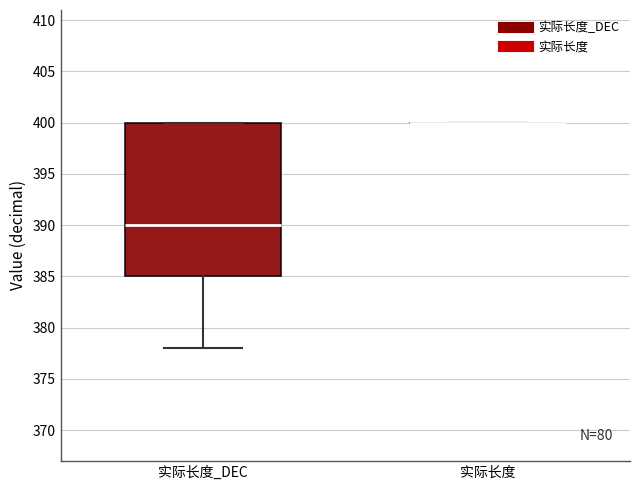

Comparing the boxes themselves (not the whiskers), which one is the tallest?

实际长度_DEC